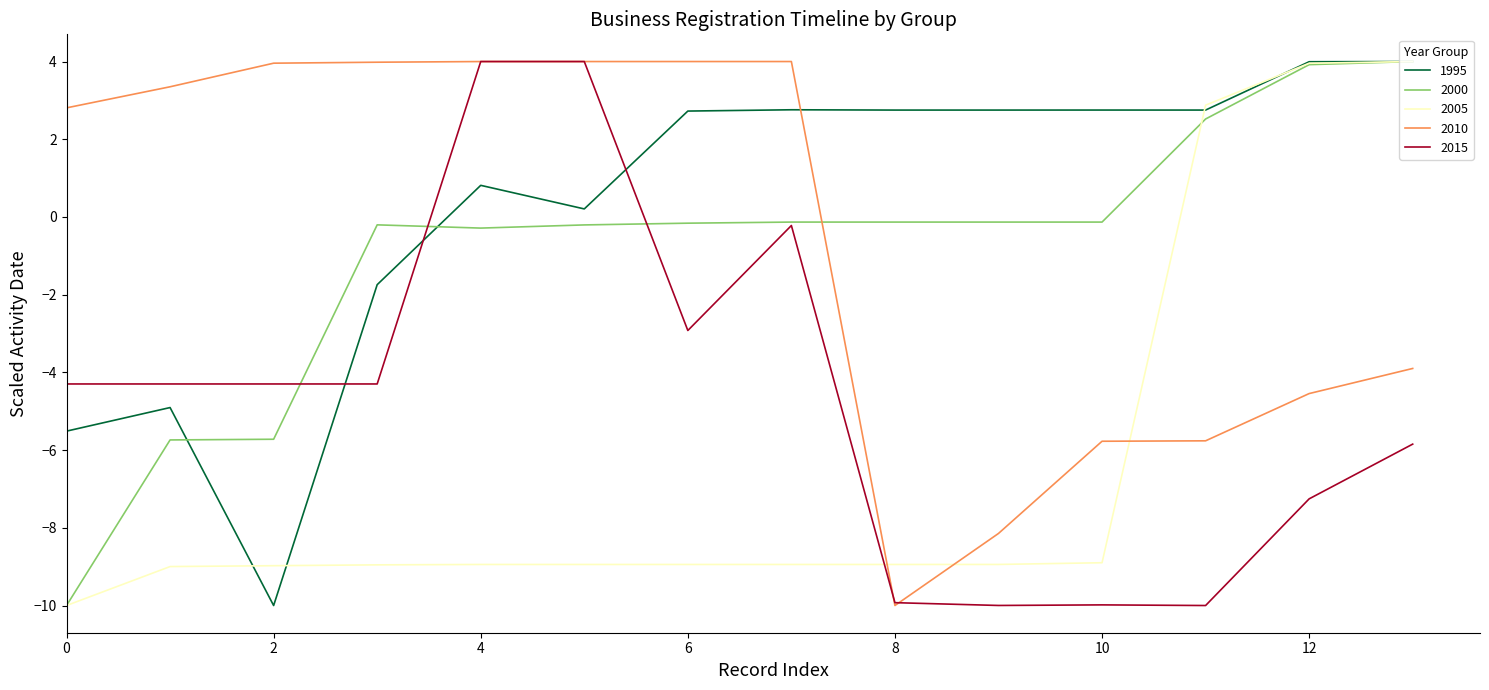

What is the smallest value displayed?

-10.0